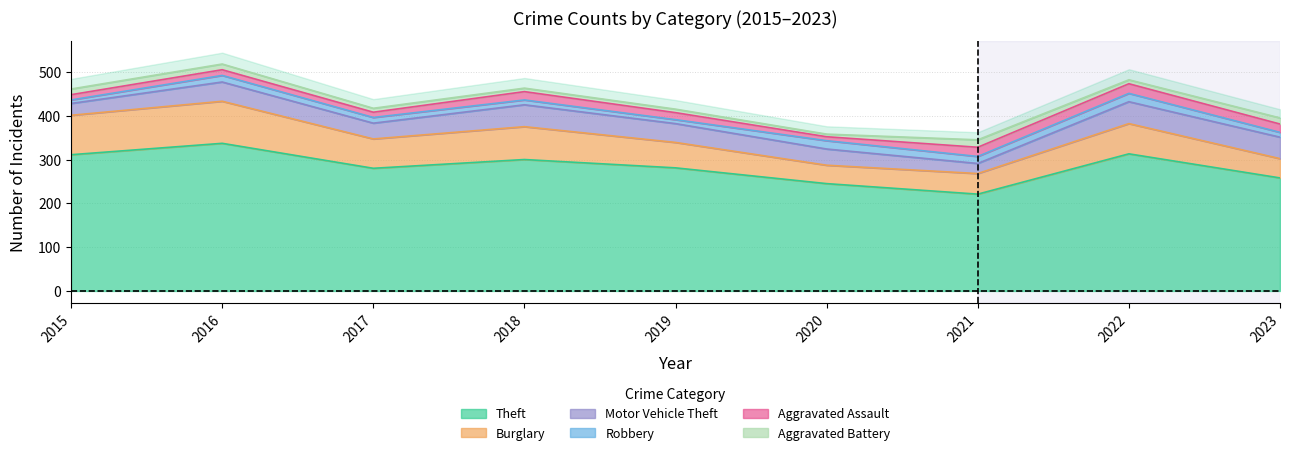

Rank the series at 2015 from lowest to highest value.

Robbery, Aggravated Assault, Aggravated Battery, Motor Vehicle Theft, Burglary, Theft